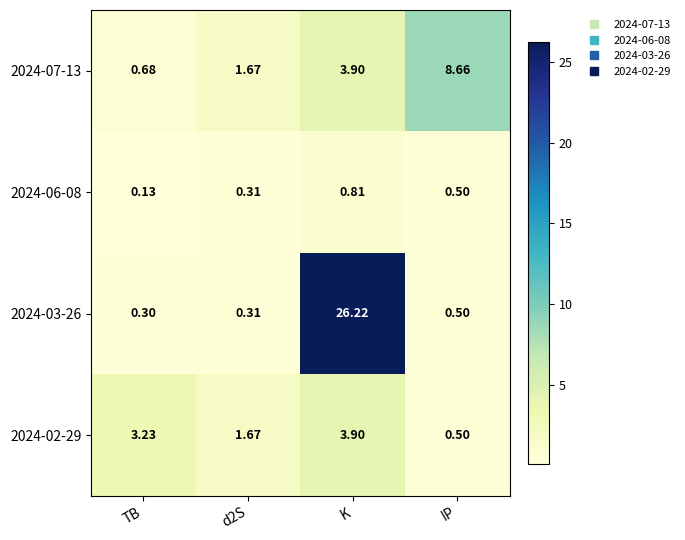

What is the total value across all series at TB?

4.3